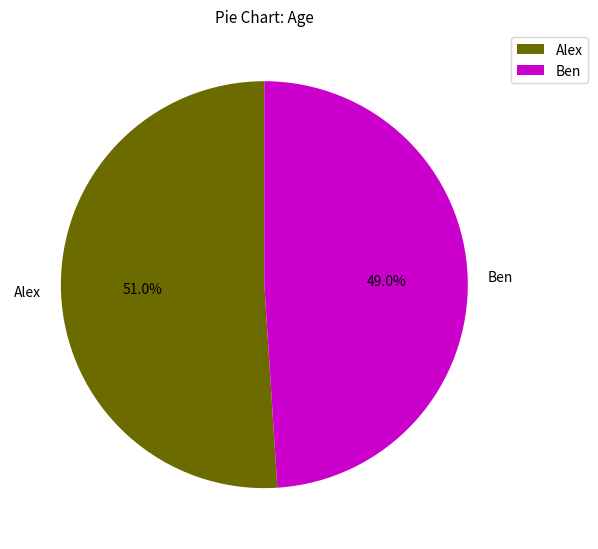

Rank the categories by value from highest to lowest.

Alex, Ben